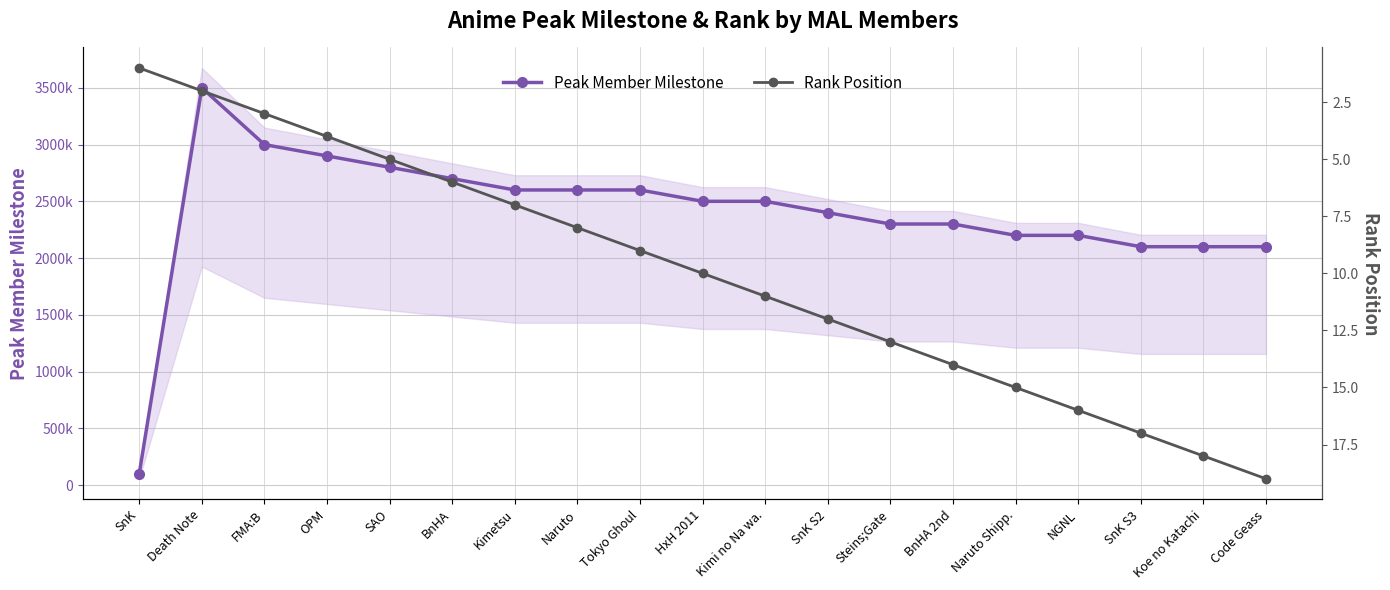

At which label is Rank Position closest to 10?

HxH 2011